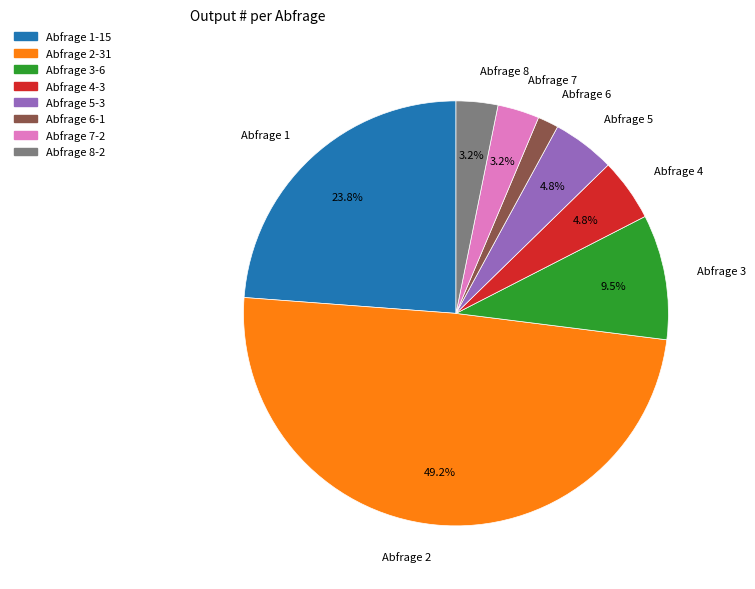

Is it true that Abfrage 6 is 14% of the pie?

False